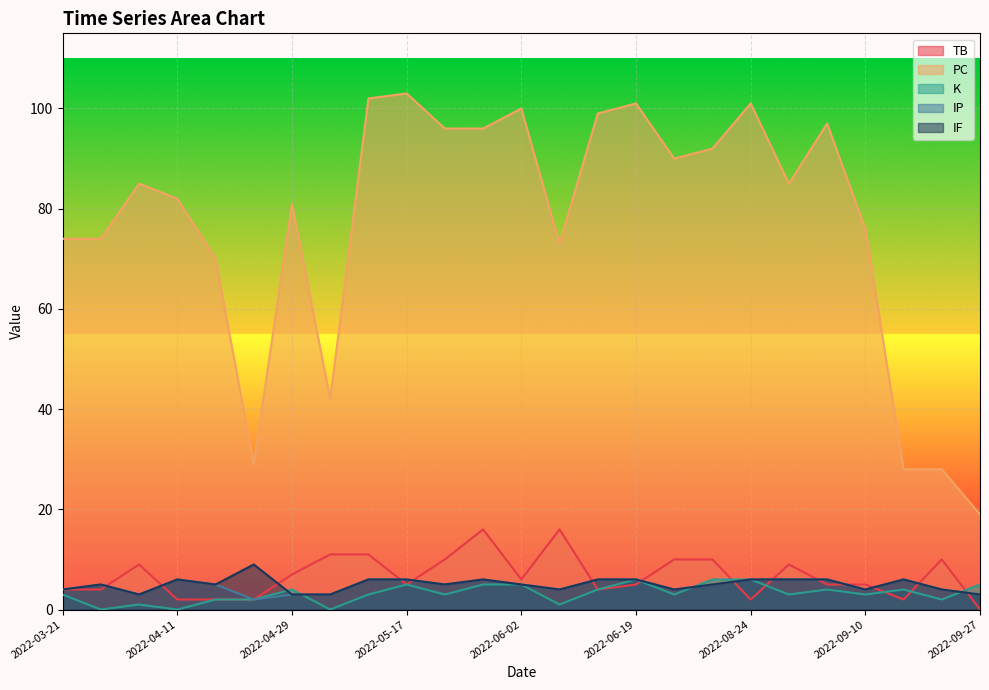

True or false: IP and TB intersect in this chart.

True